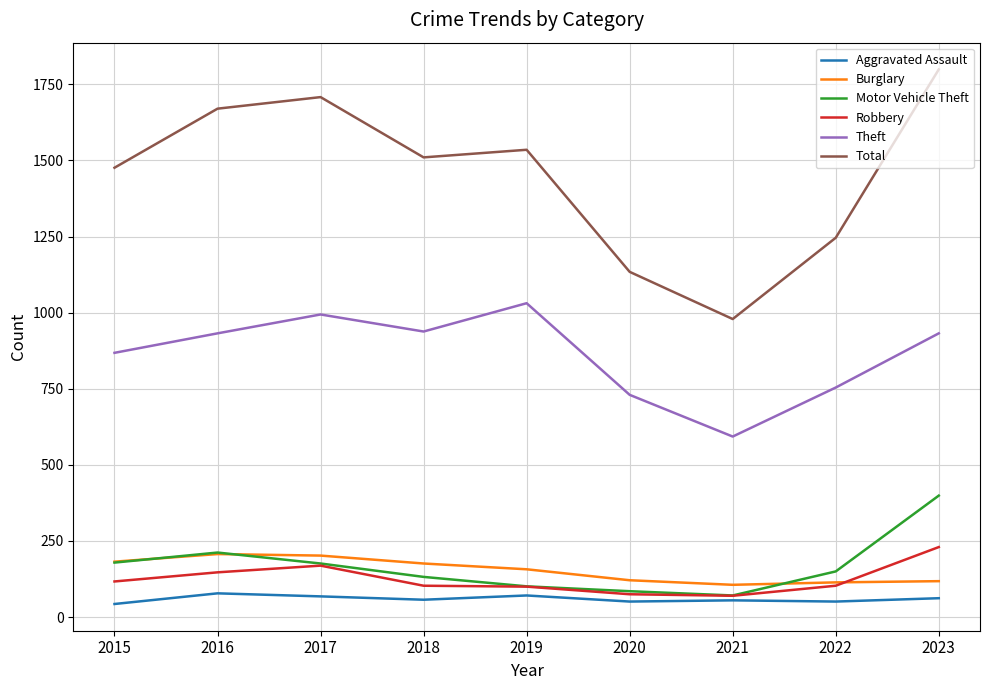

In Aggravated Assault, how many points are higher than both neighbors (excluding endpoints)?

3